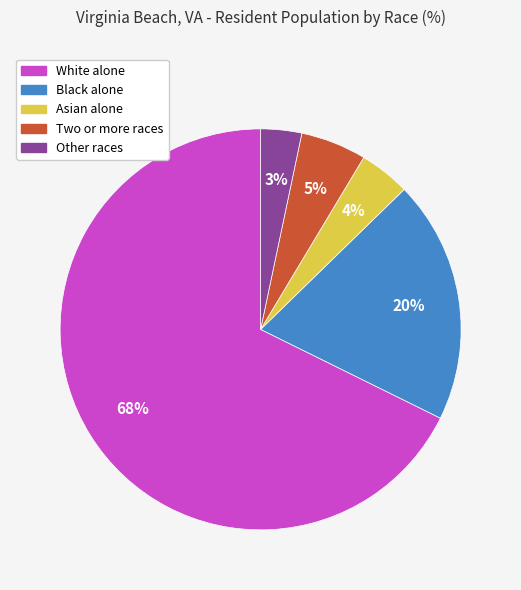

True or false: Two or more races accounts for 17% of the total.

False